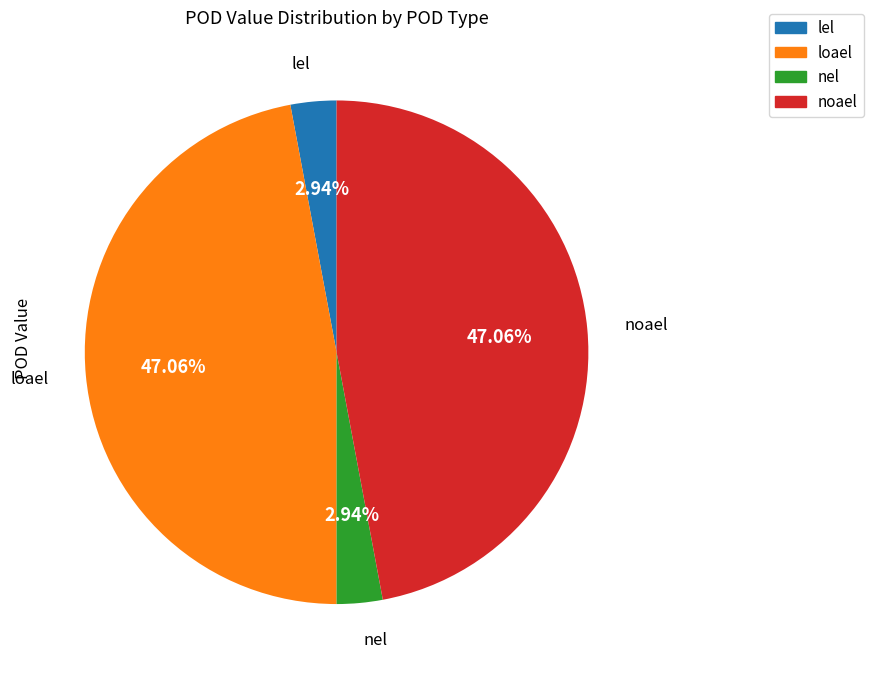

Between nel and noael, which is larger?

noael